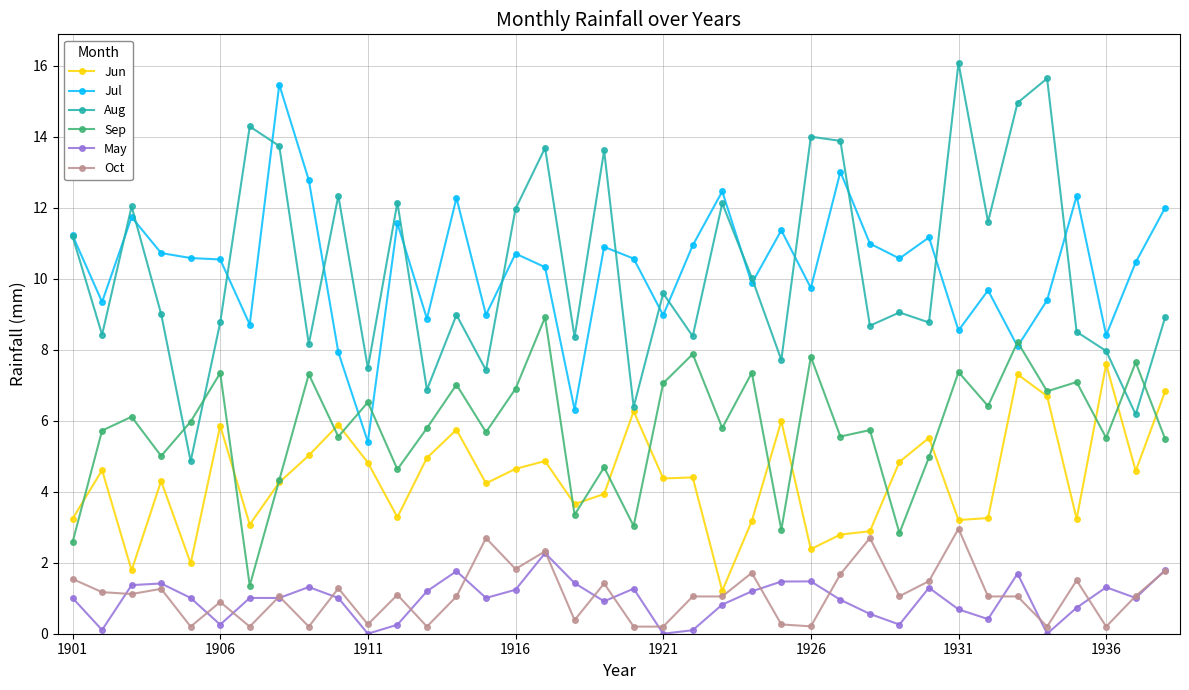

What is the value of the Sep point at the 29th from the left?

2.8